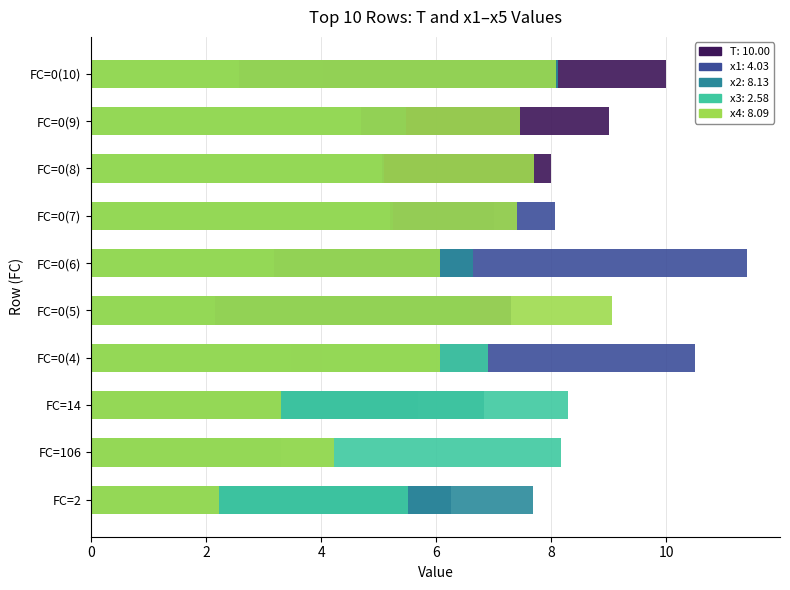

What are all the series names shown in the legend?

T, x1, x2, x3, x4